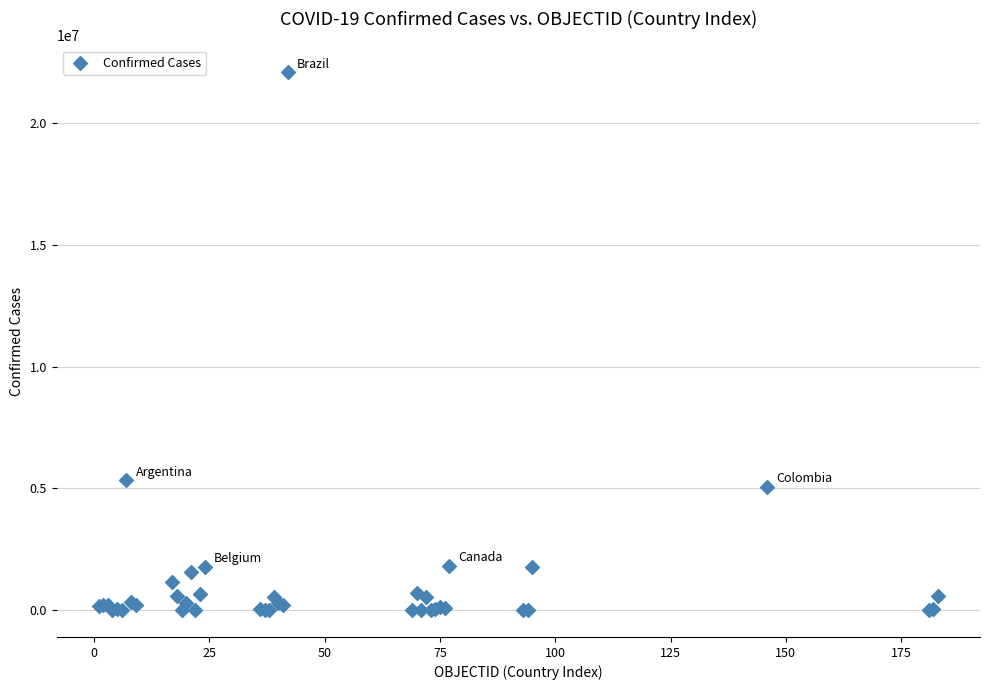

What Y value in the scatter plot is closest to 11048549?

5330748